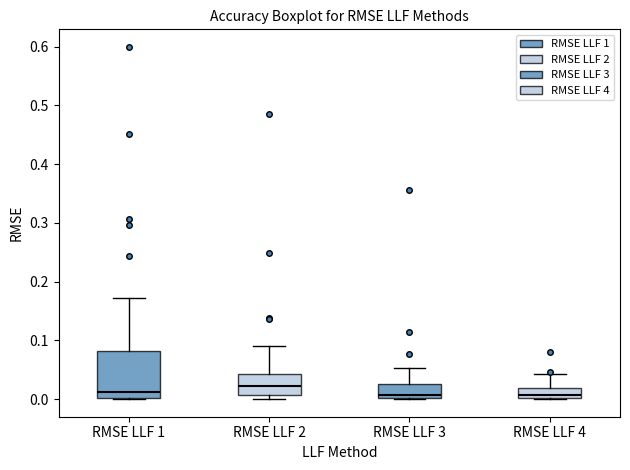

Reading left to right, transcribe this box plot: for each box, give where its median line is, the range the box spans, and where its two whiskers end, as read against the y-axis. The values are not printed on the chart, so give them approximately, as read against the axis.

RMSE LLF 1: median 0.01, box 0.00 to 0.08, whiskers 0.00 to 0.17
RMSE LLF 2: median 0.02, box 0.01 to 0.04, whiskers 0.00 to 0.09
RMSE LLF 3: median 0.01, box 0.00 to 0.03, whiskers 0.00 to 0.05
RMSE LLF 4: median 0.01, box 0.00 to 0.02, whiskers 0.00 to 0.04